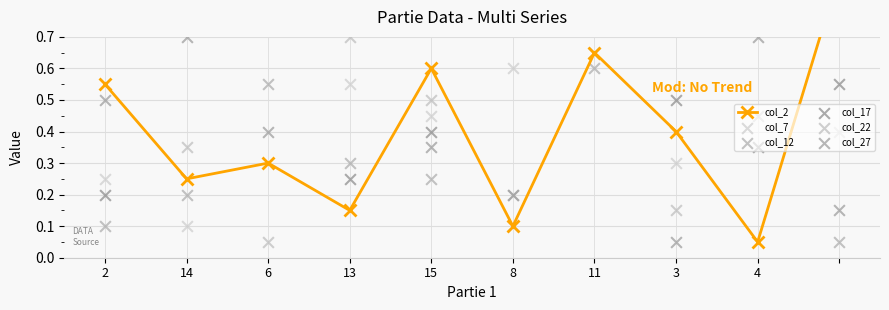

Which series has the largest total across all categories?

col_7